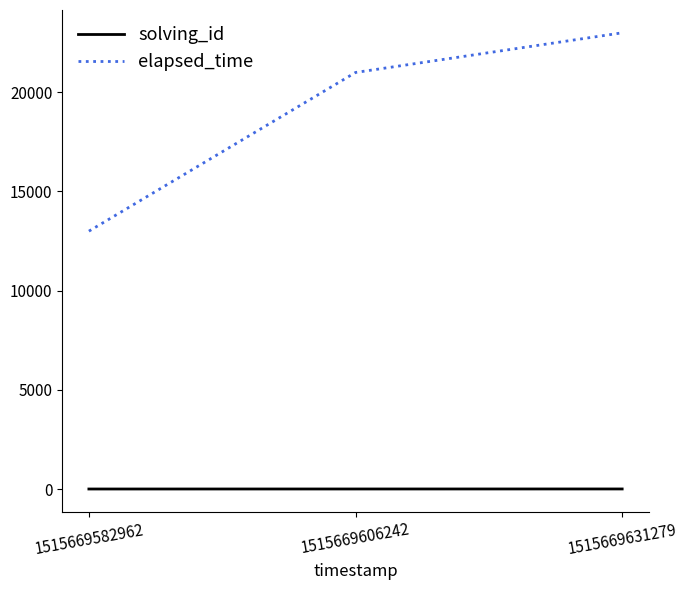

List the series in order of their overall mean, highest first.

elapsed_time, solving_id